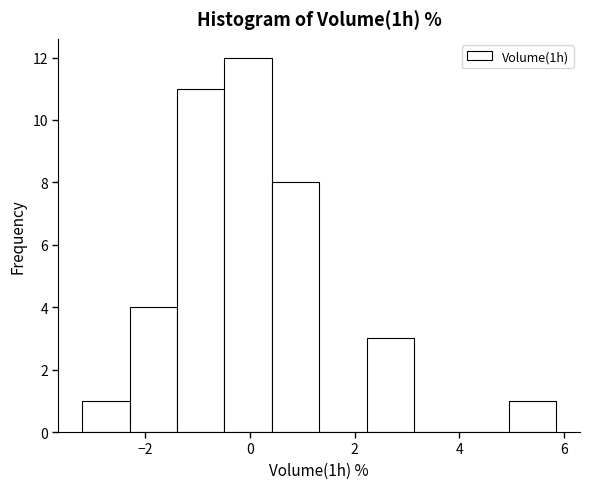

Reading left to right, transcribe this chart: for each bar, give the range it covers on the x-axis and its height. Neither the bar edges nor the heights are printed on the chart, so give them approximately, as read against the axes.

-3.2 to -2.2: 1
-2.2 to -1.4: 4
-1.4 to -0.4: 11
-0.4 to 0.4: 12
0.4 to 1.4: 8
1.4 to 2.2: 0
2.2 to 3.2: 3
3.2 to 4.0: 0
4.0 to 5.0: 0
5.0 to 5.8: 1